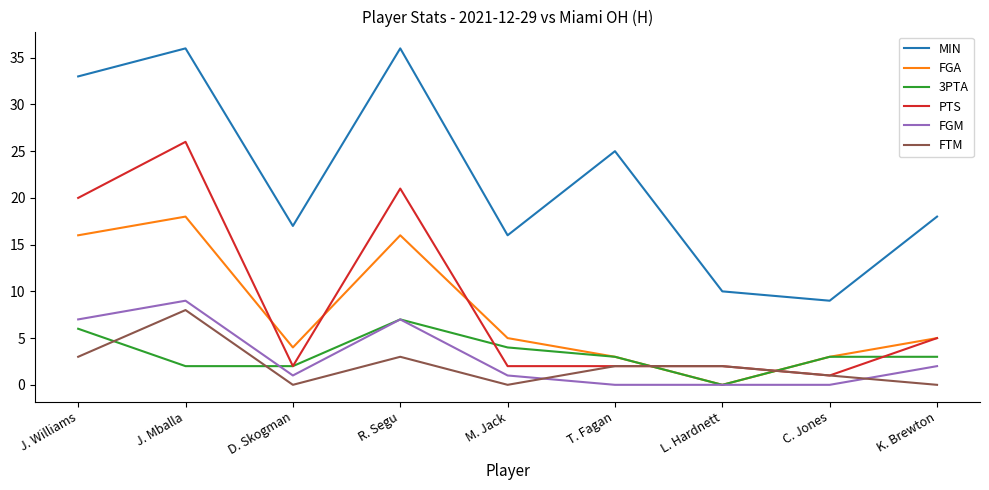

Is it true that FGM equals 7 at J. Williams?

True